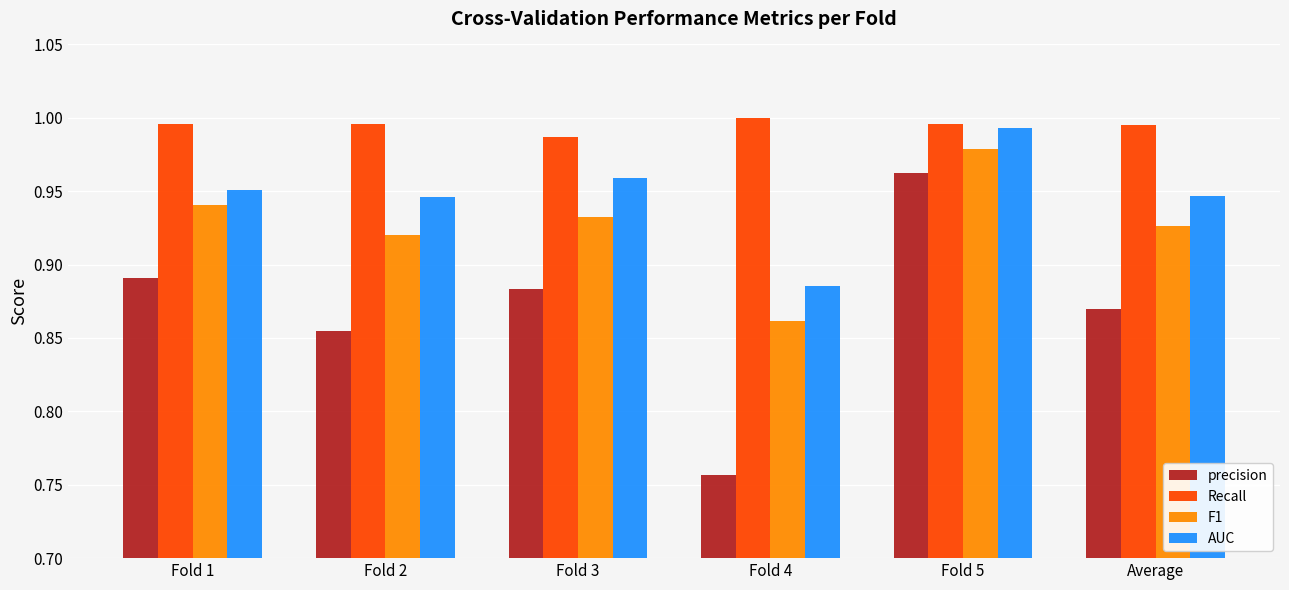

At which label is precision closest to 0?

Fold 4